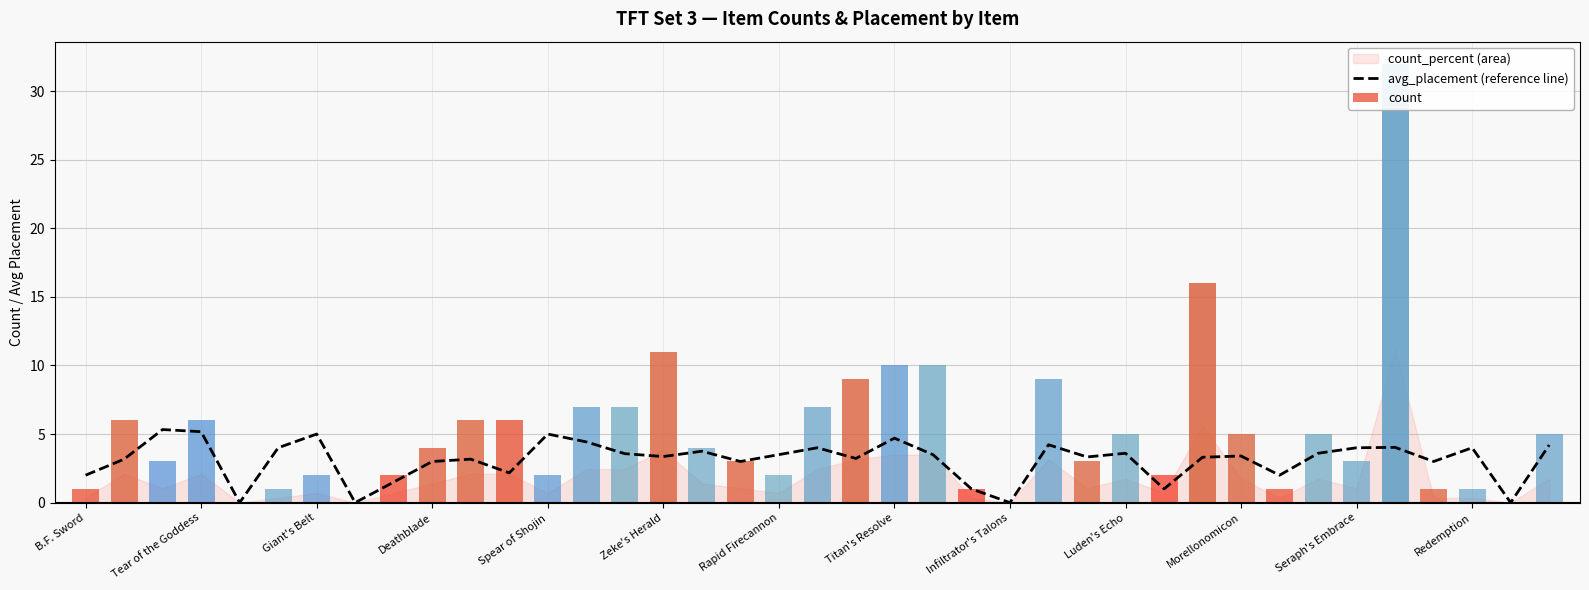

At which label is the value closest to 2?

B.F. Sword